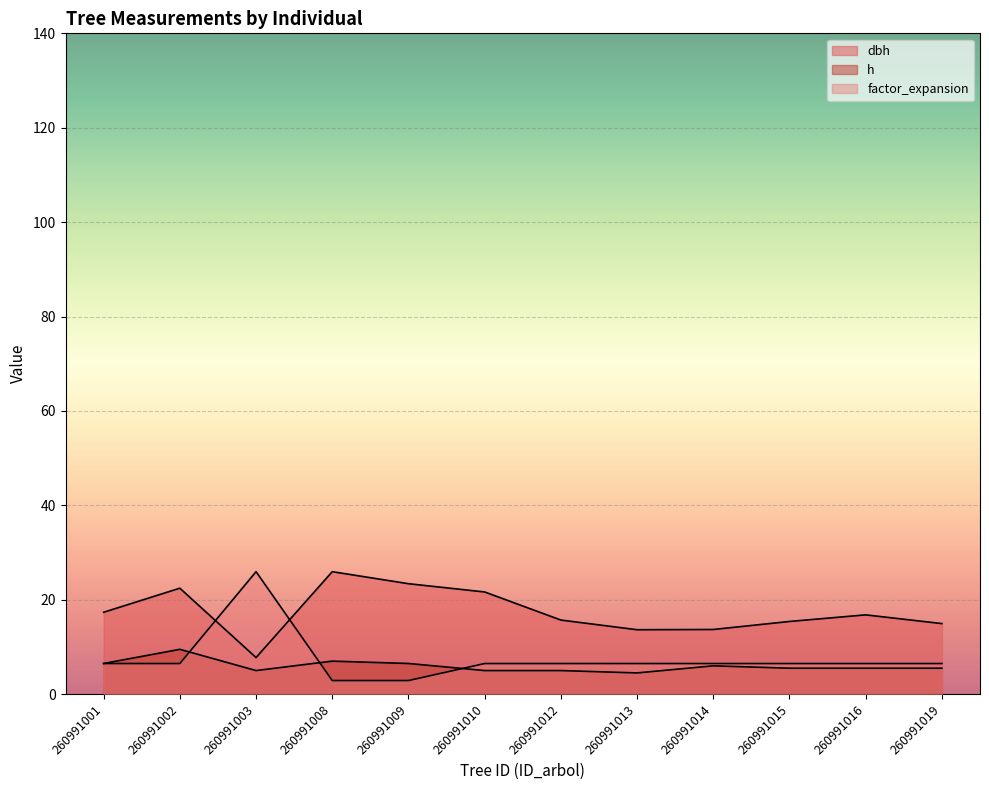

The value of factor_expansion at 260991016 is 10.7. True or false?

False